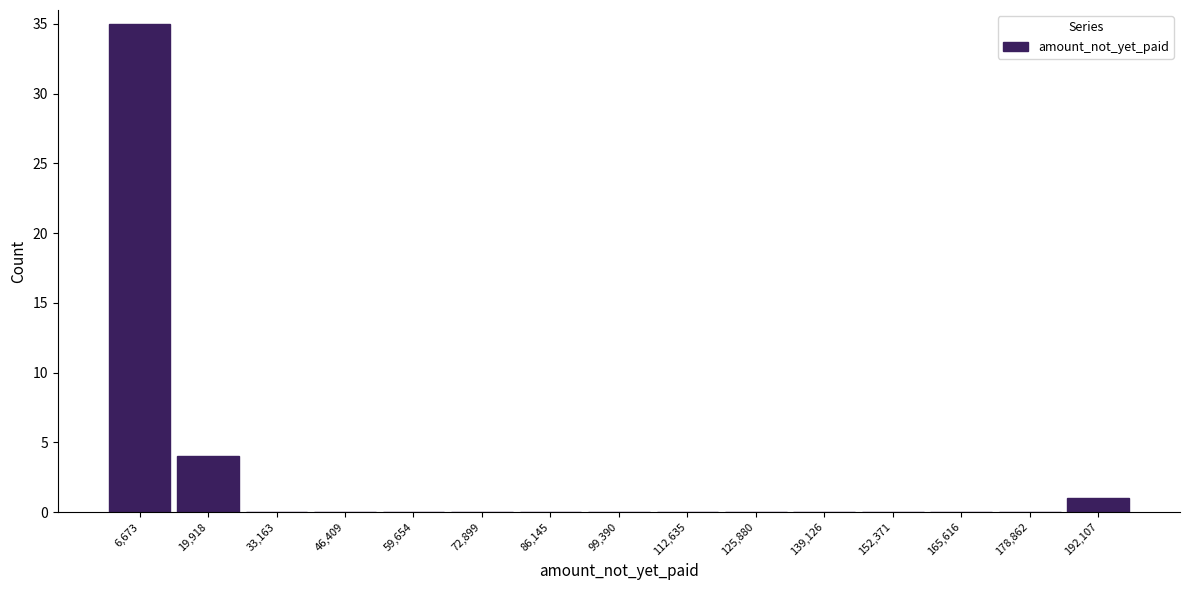

Which range on the x-axis has the tallest bar?

0 to 14000